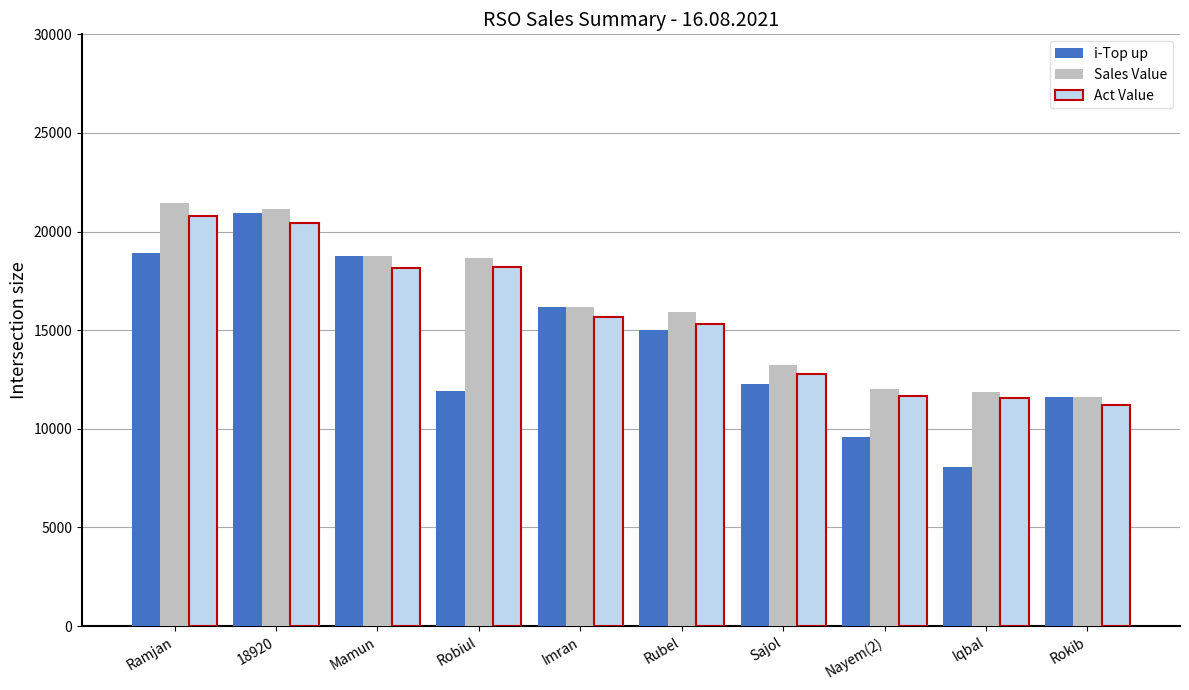

What is the sum of all i-Top up values?

143269.0